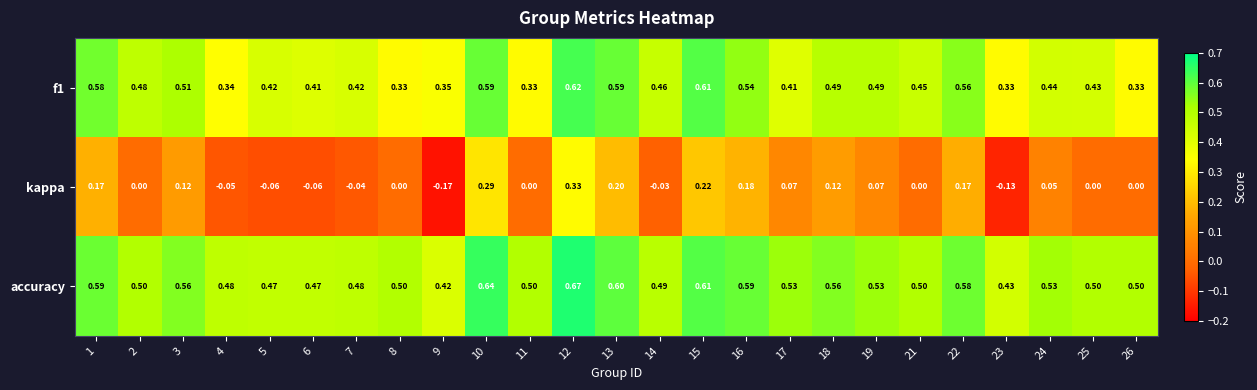

Is the value of kappa at 25 greater than the value of f1 at 11?

No